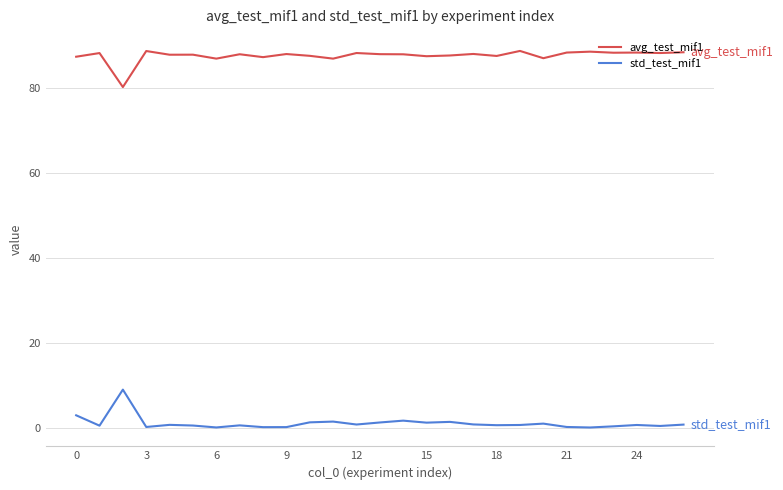

Does the chart display data point markers on the line(s)?

No